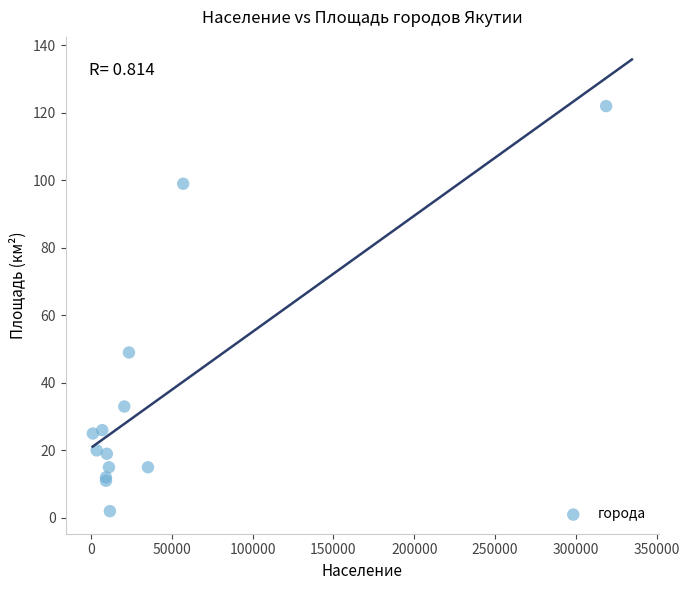

What Y value in the scatter plot is closest to 62?

49